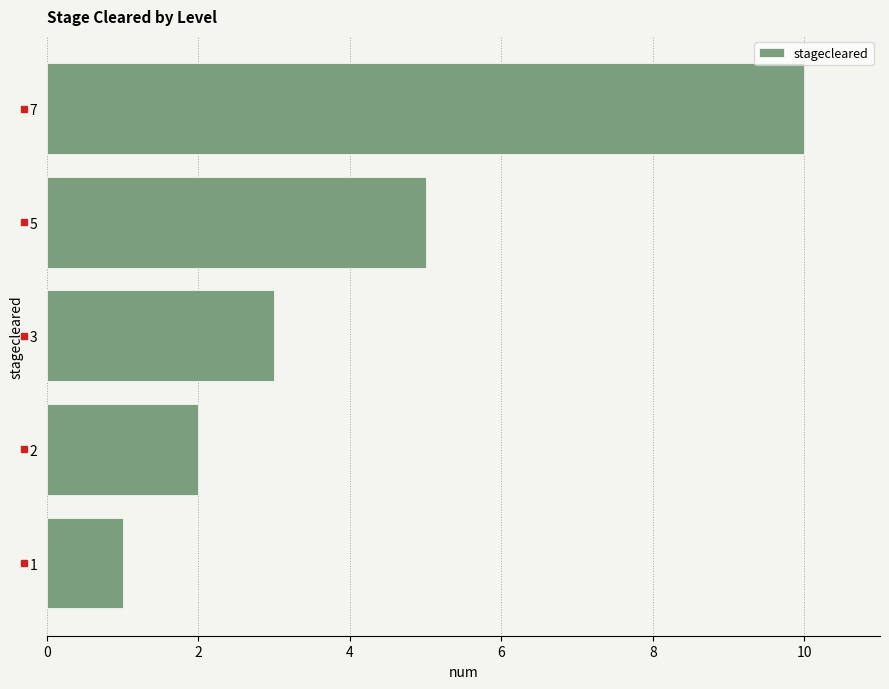

Are the bars grouped side by side (vs. stacked)?

No